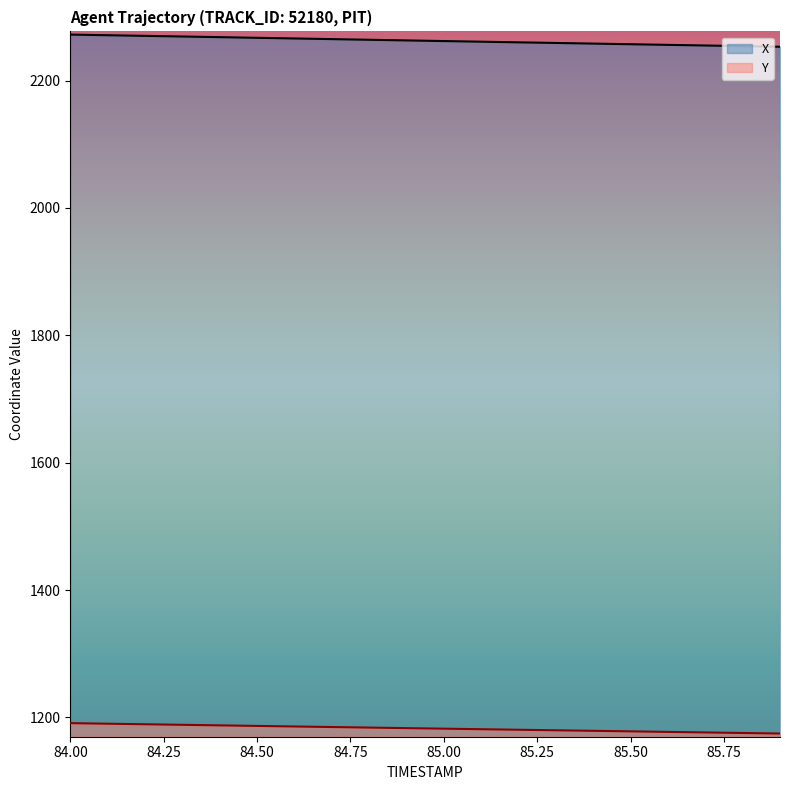

Which category has the highest value across all series?

84.0